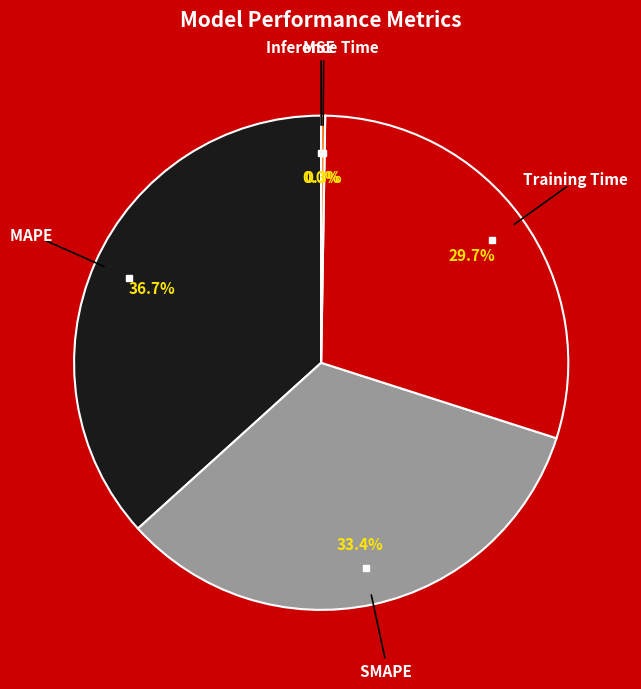

What is the largest slice in the pie chart?

MAPE